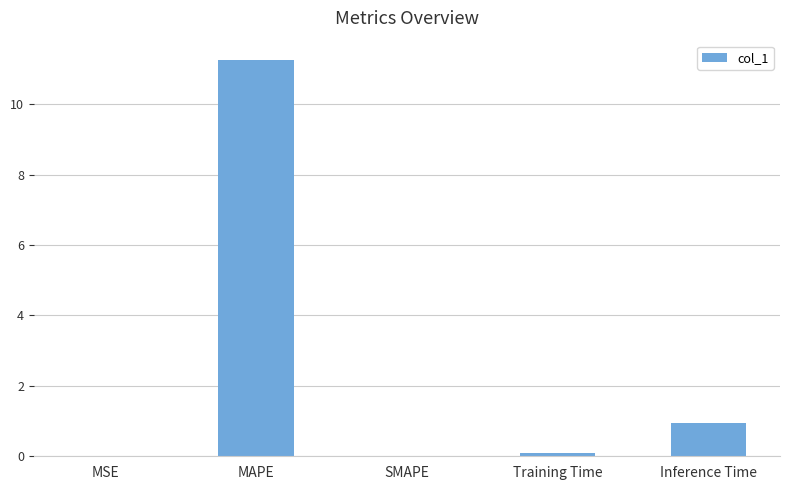

What is the change in value from MAPE to Inference Time?

-10.3